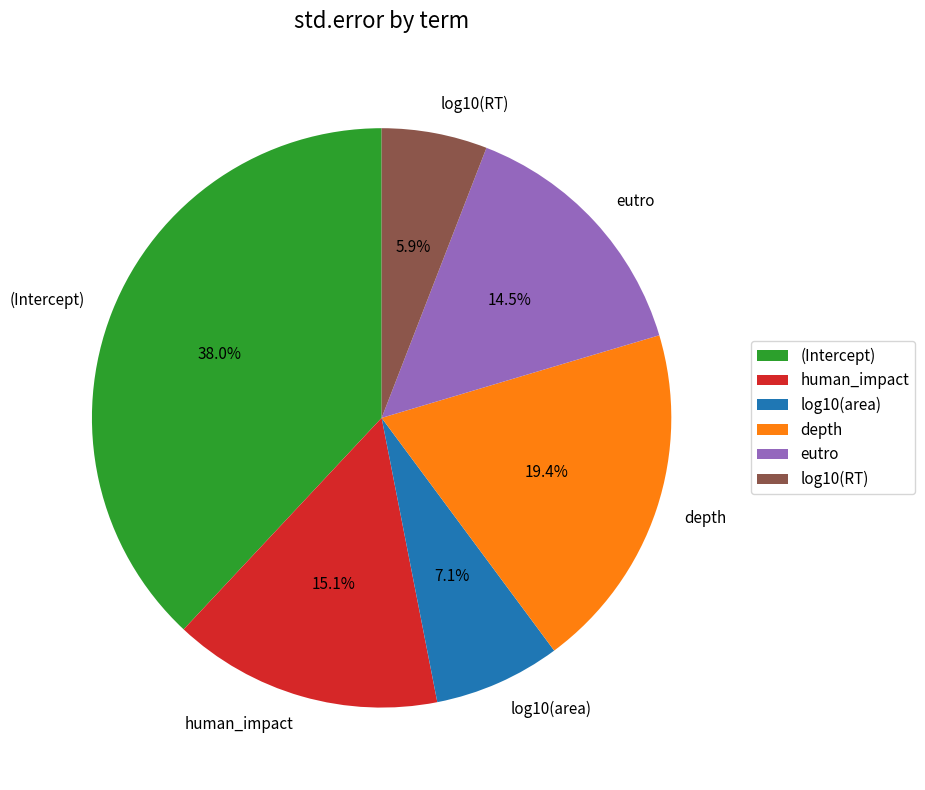

To the nearest percent, what percentage of the pie is (Intercept)?

38%